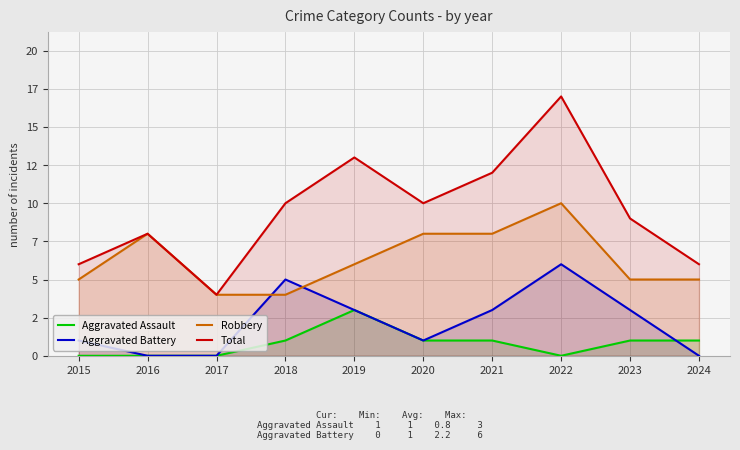

At how many categories does at least one series exceed 14?

1